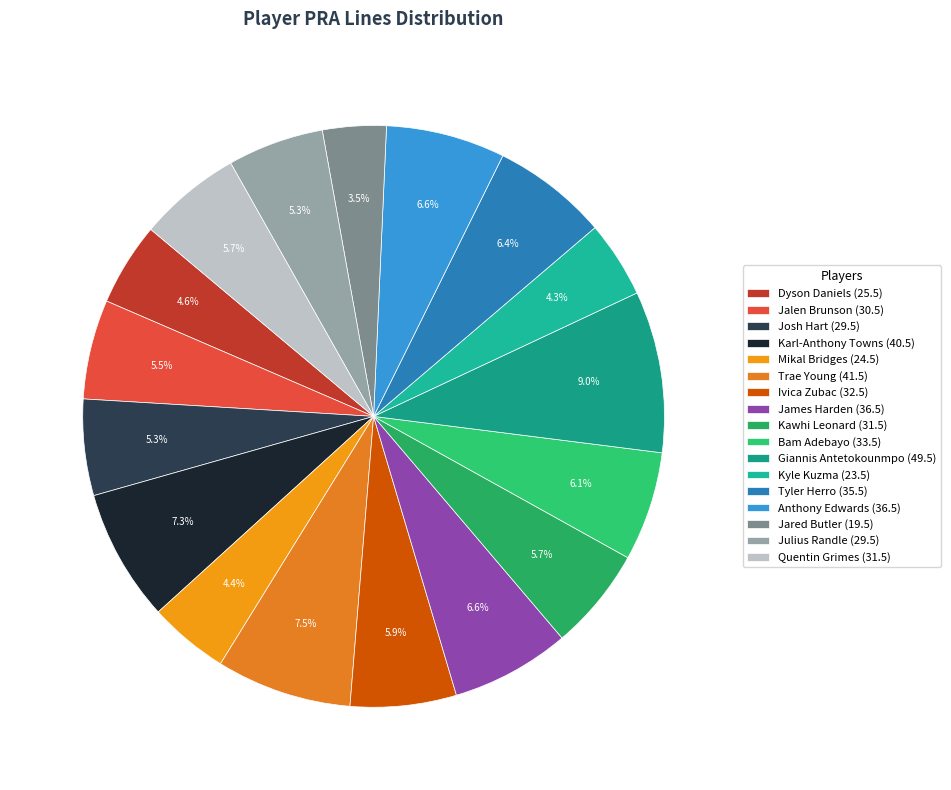

To the nearest percent, what is the difference between the Trae Young and Ivica Zubac slice percentages?

2%